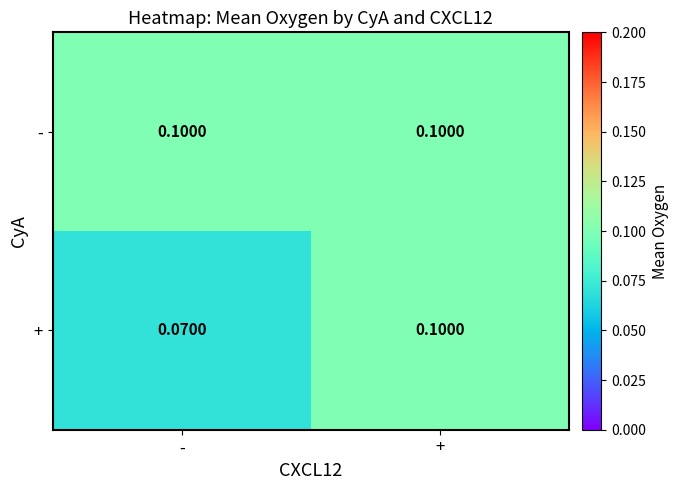

Is the value of + at - greater than the value of - at -?

No